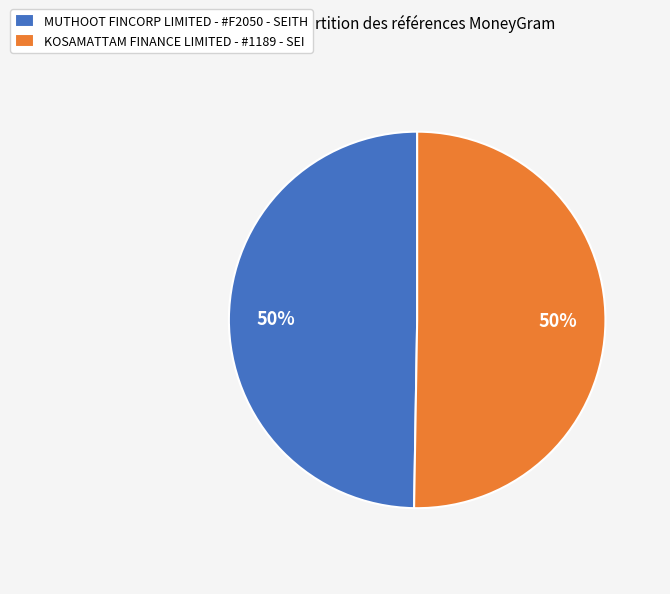

To the nearest percent, what is the combined percentage of KOSAMATTAM FINANCE LIMITED - #1189 - SEI and MUTHOOT FINCORP LIMITED - #F2050 - SEITH?

100%